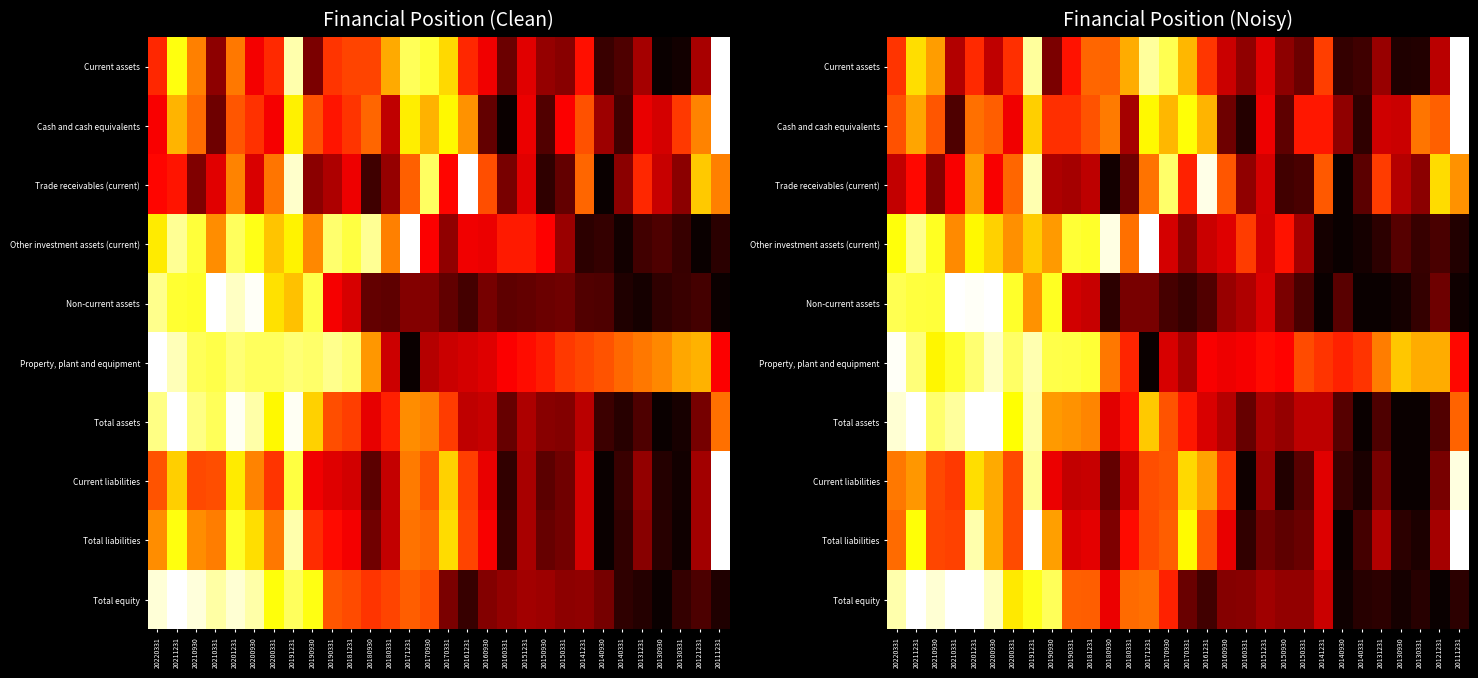

True or false: Property, plant and equipment has a value of 0.2 at 20111231.

False